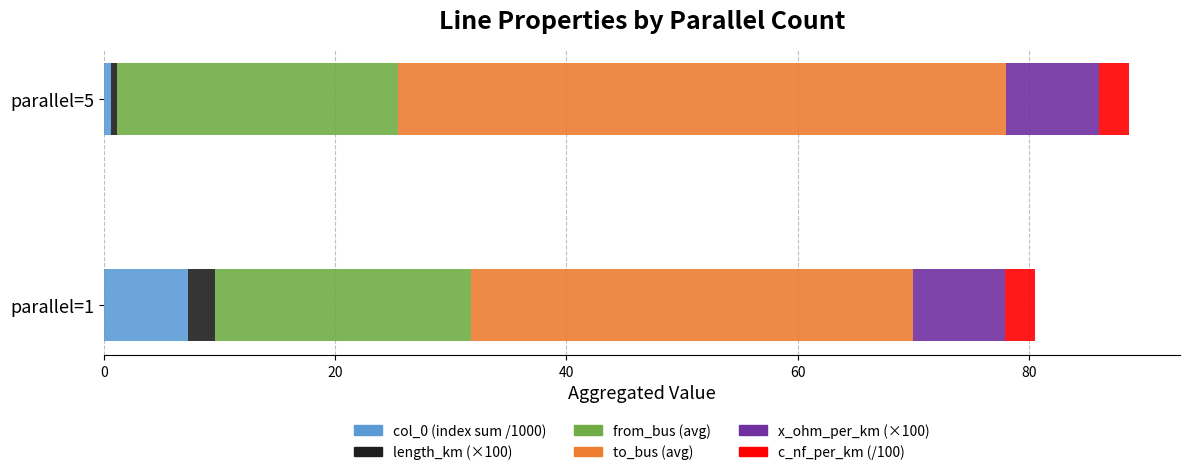

What is the maximum value for col_0 (index sum /1000)?

7.3